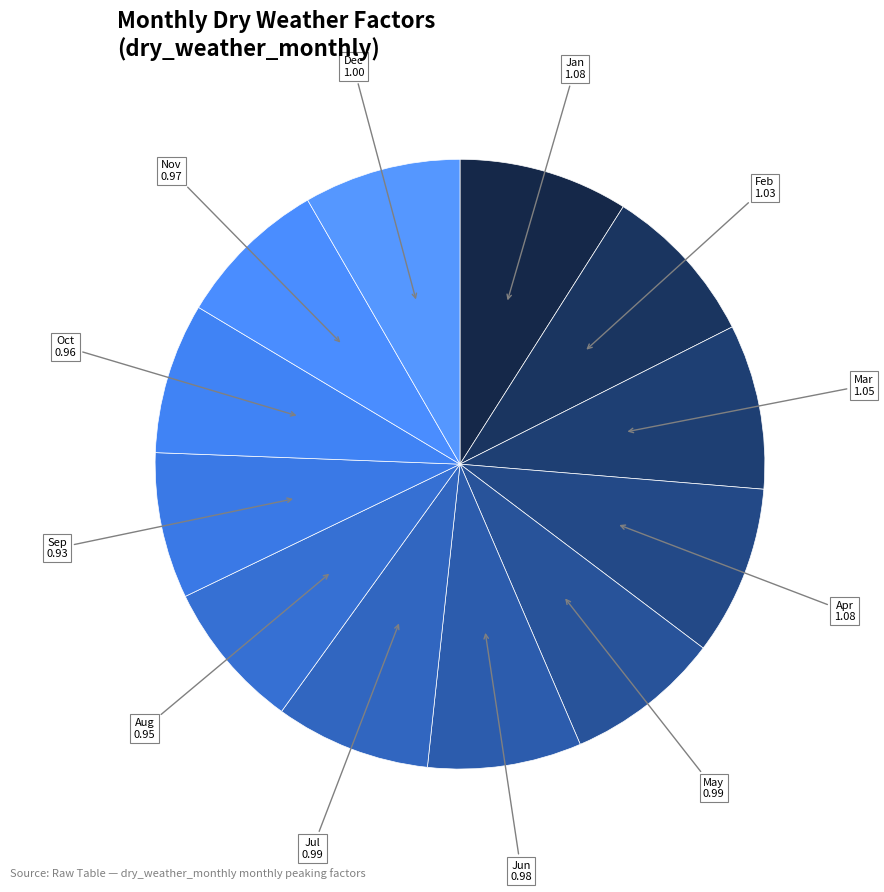

Which slice is the smallest?

Sep